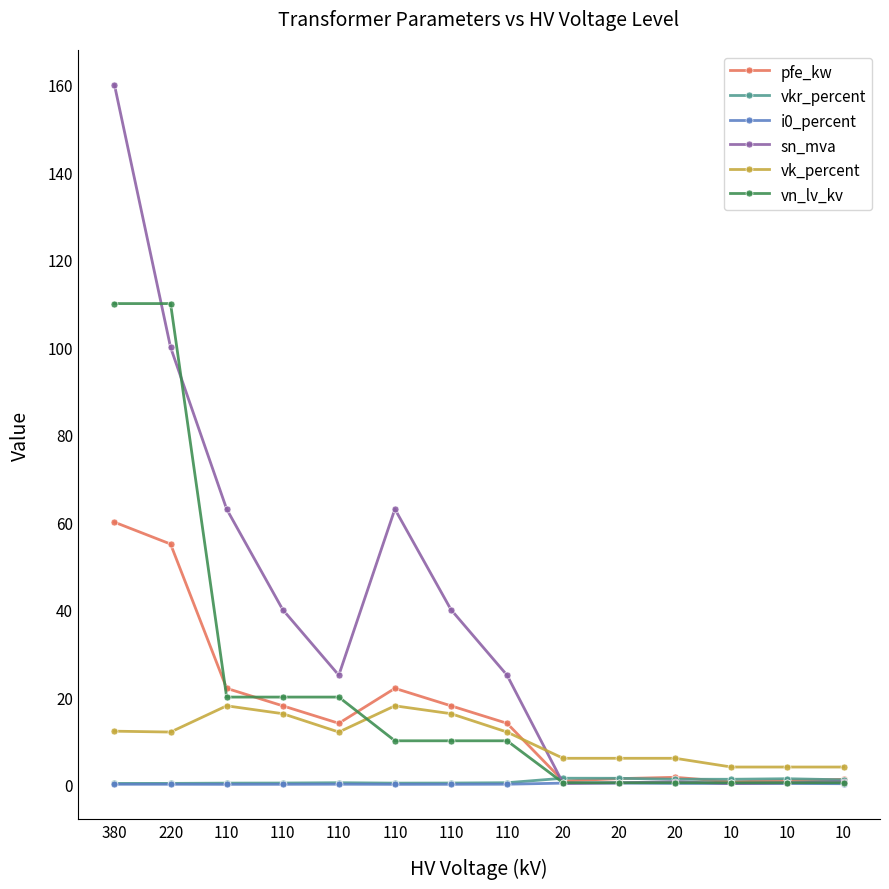

Where do vn_lv_kv and vkr_percent first cross each other?

110 and 20